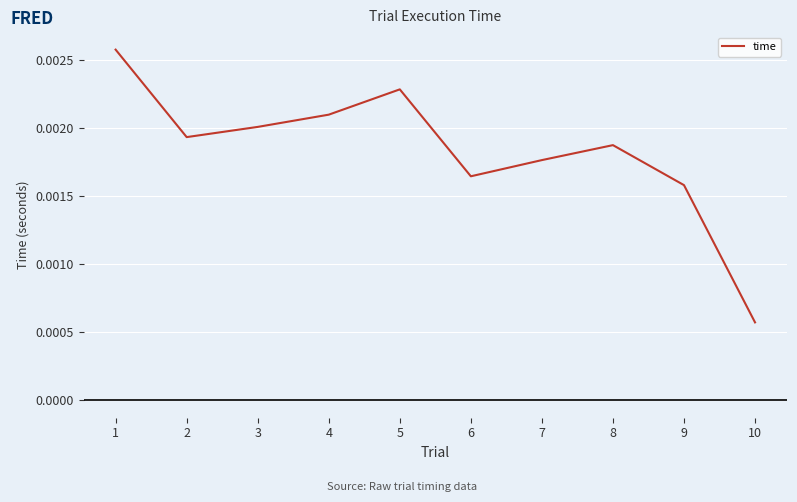

How many categories are shown in the chart?

10